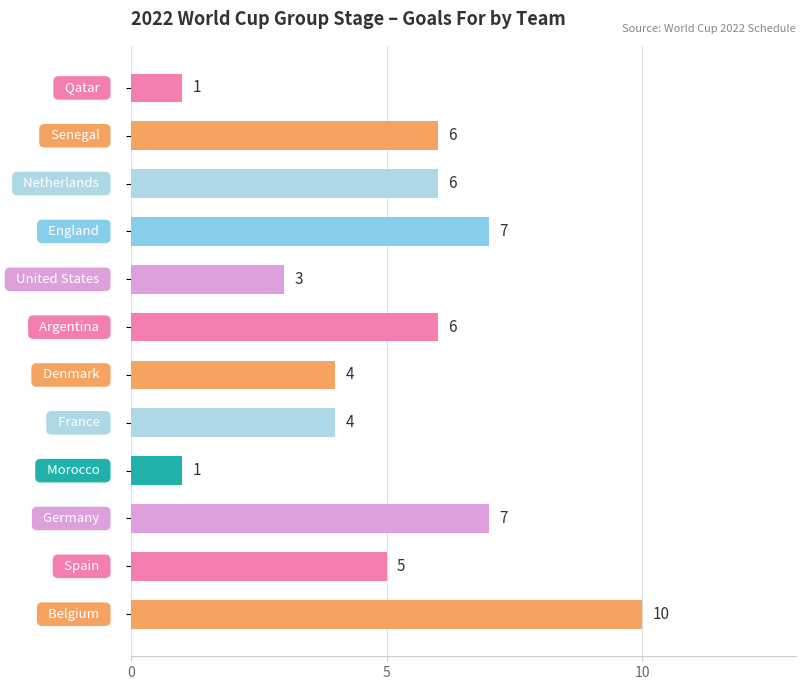

What is the greatest value displayed?

10